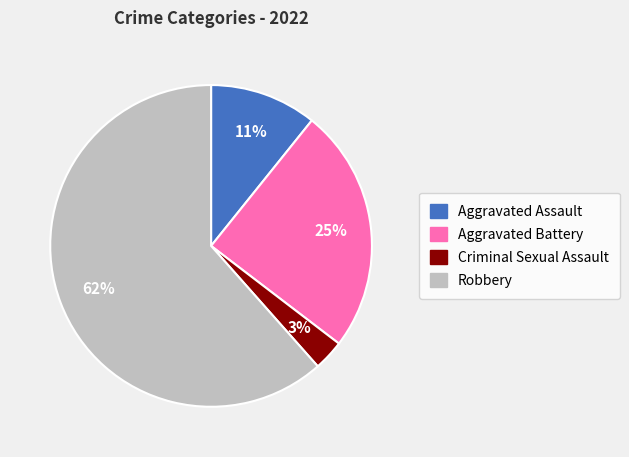

Is the sum of Robbery and Criminal Sexual Assault greater than half?

Yes